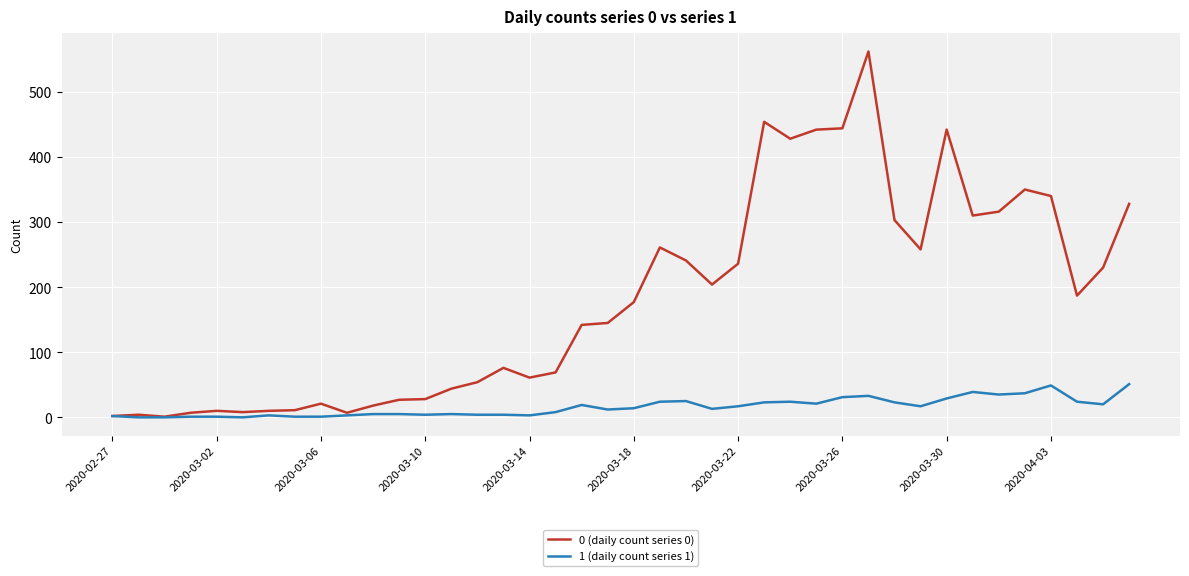

Which series has the largest range (max minus min)?

0 (daily count series 0)